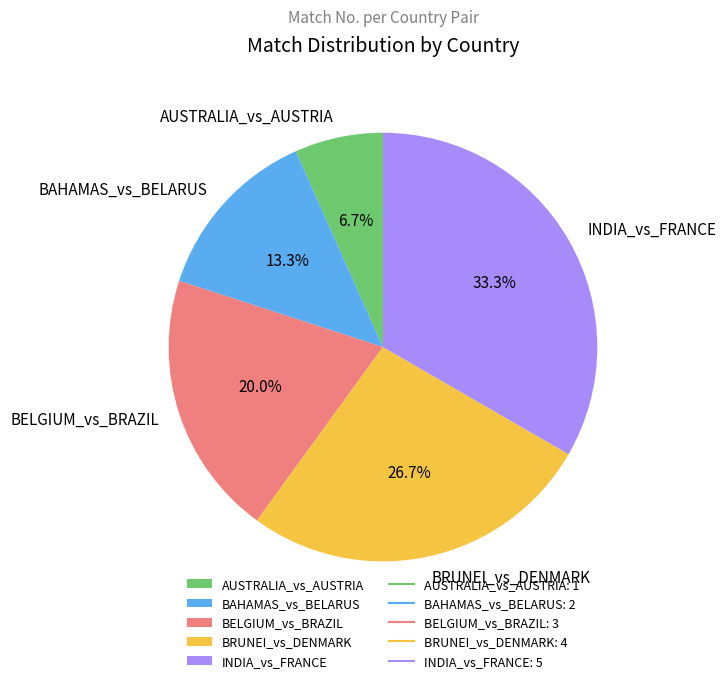

To the nearest percent, what is the combined percentage of BRUNEI_vs_DENMARK and BAHAMAS_vs_BELARUS?

40%